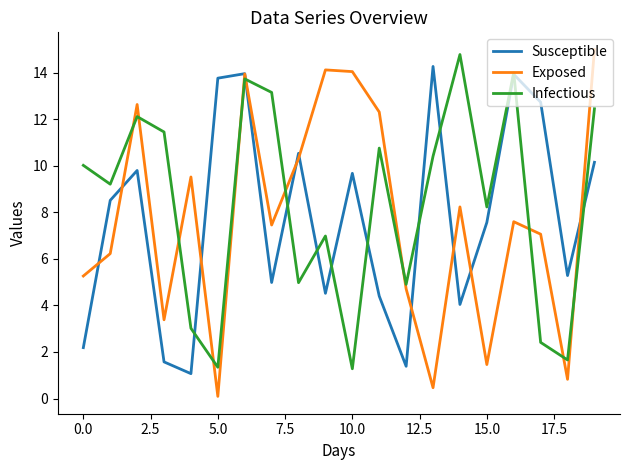

How many interior local peaks does the Susceptible series have?

6